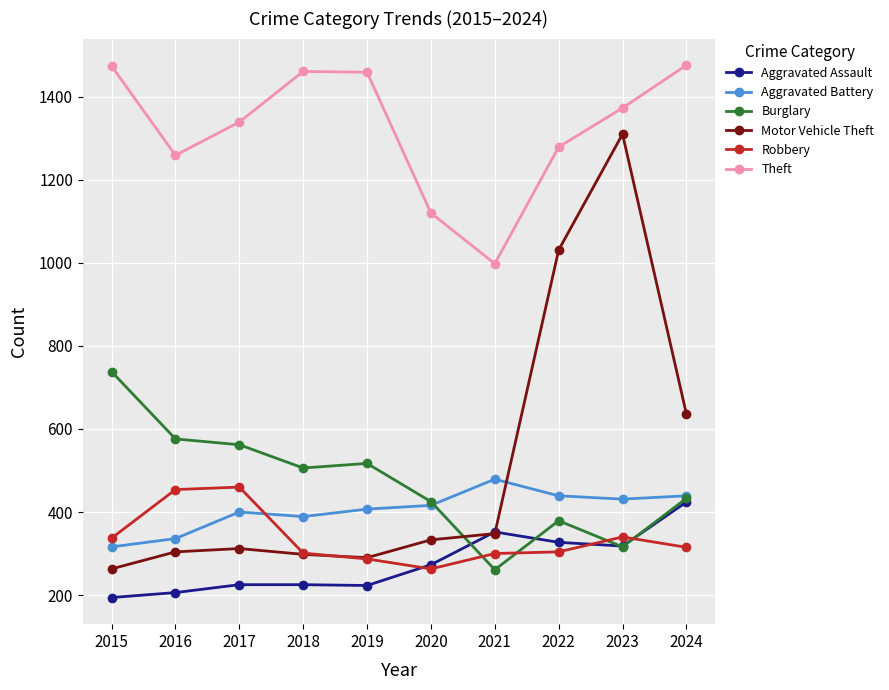

Is the value of Aggravated Assault at 2022 greater than the value of Robbery at 2016?

No